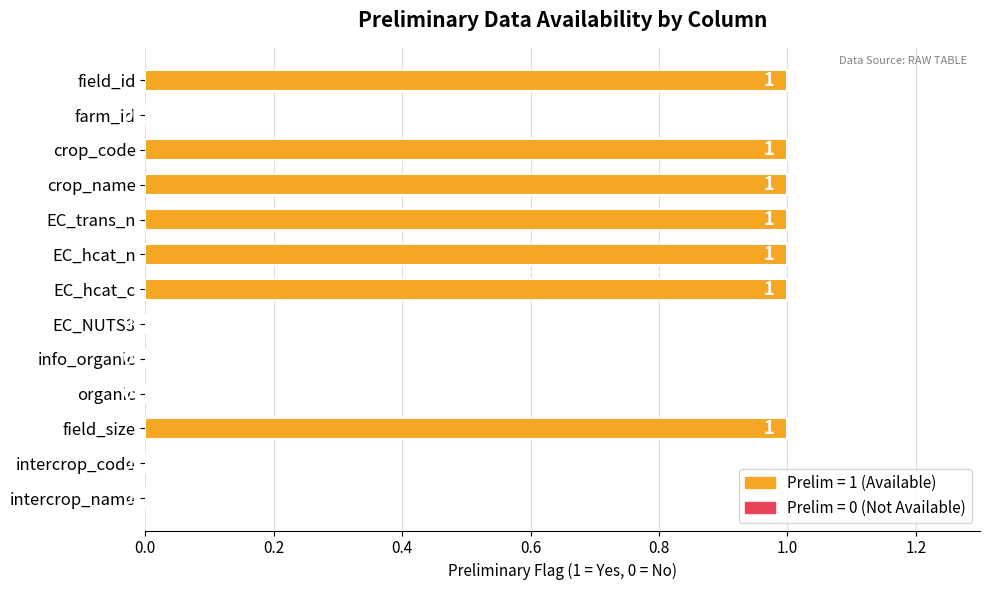

How many distinct data groups are displayed?

1